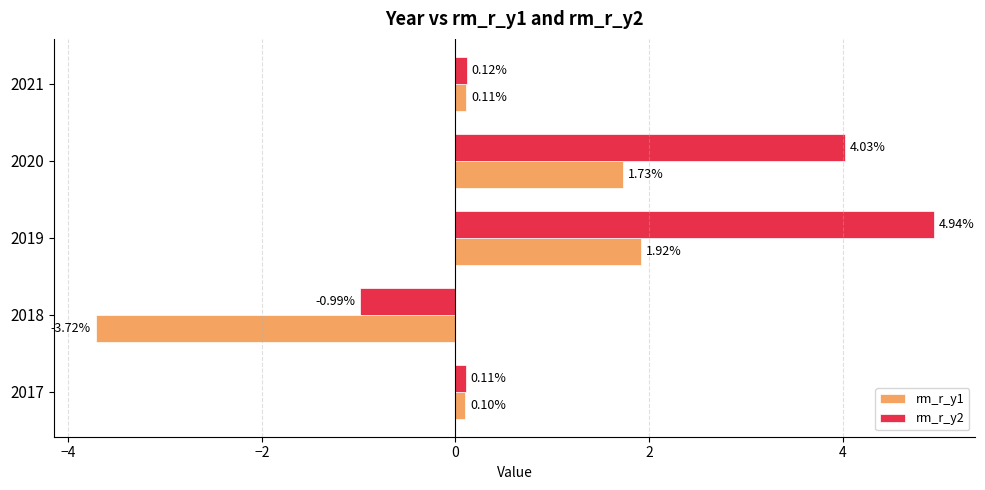

At how many categories does at least one series exceed -2?

5